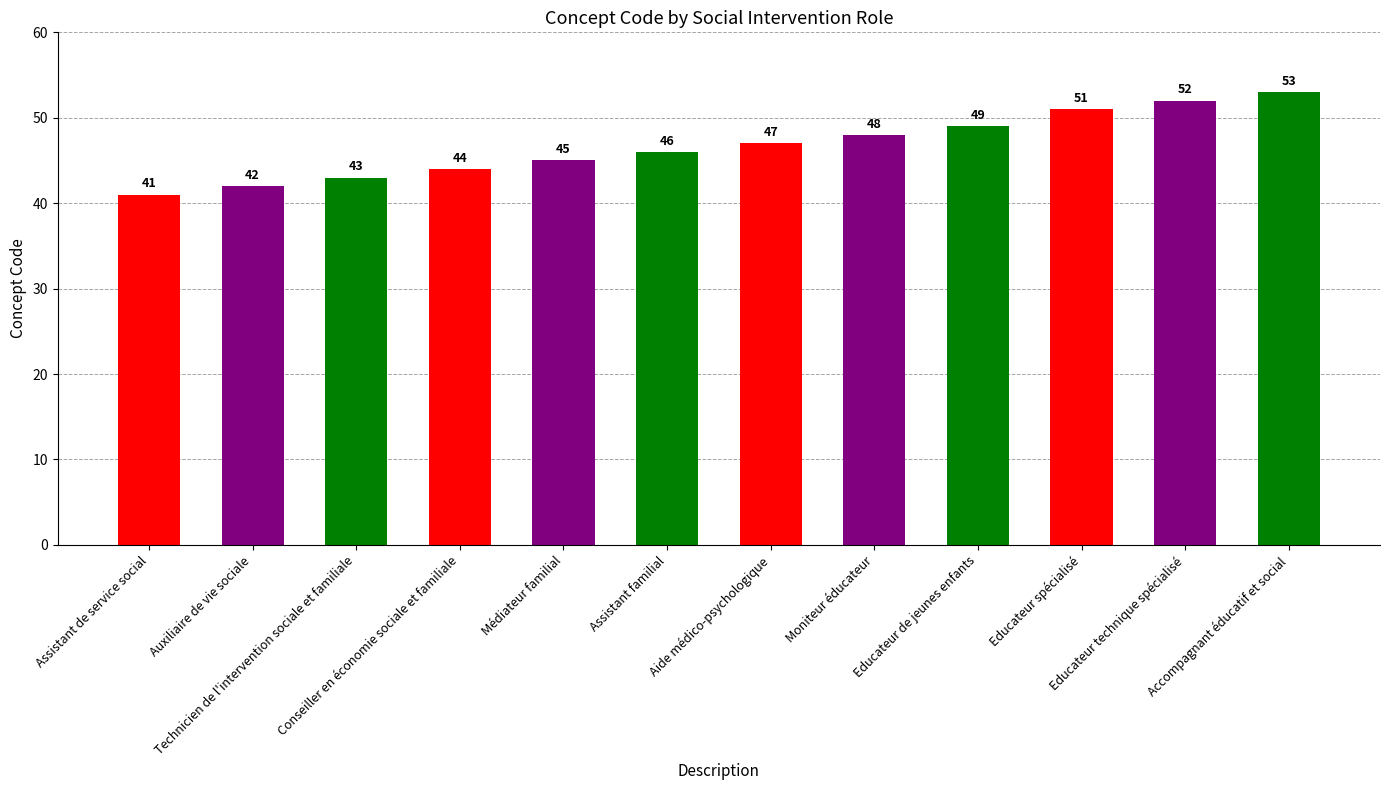

Does the chart contain stacked bars?

No